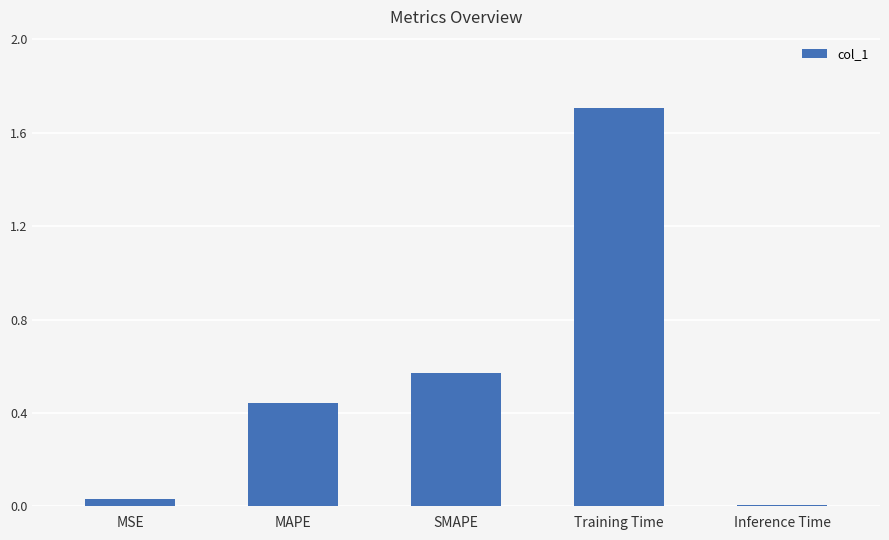

Is it true that the value at Training Time is 0.9?

False